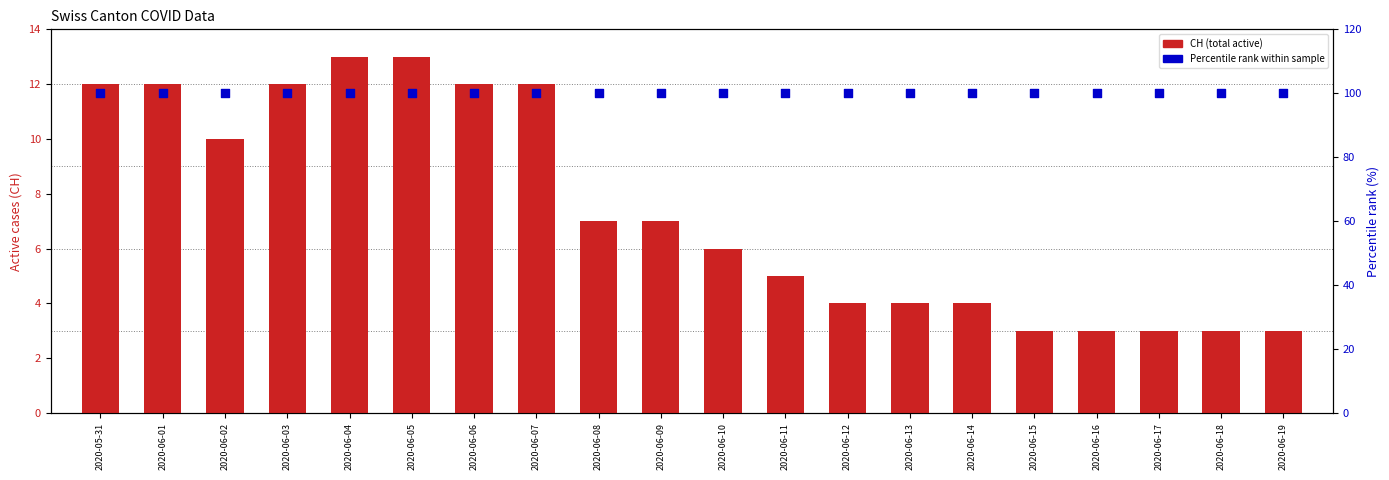

What are all the series names shown in the legend?

CH (total active), Percentile rank